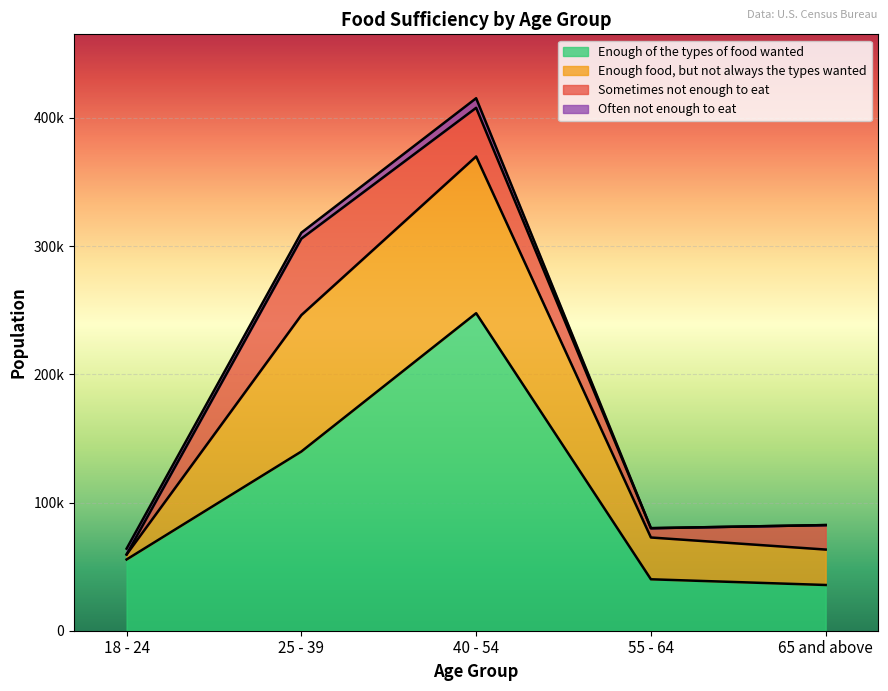

Does the chart display data point markers on the line(s)?

No